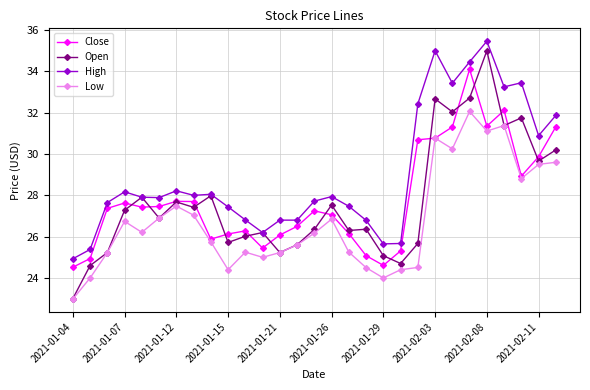

What is the value of the Open point at the 25th from the left?

35.0